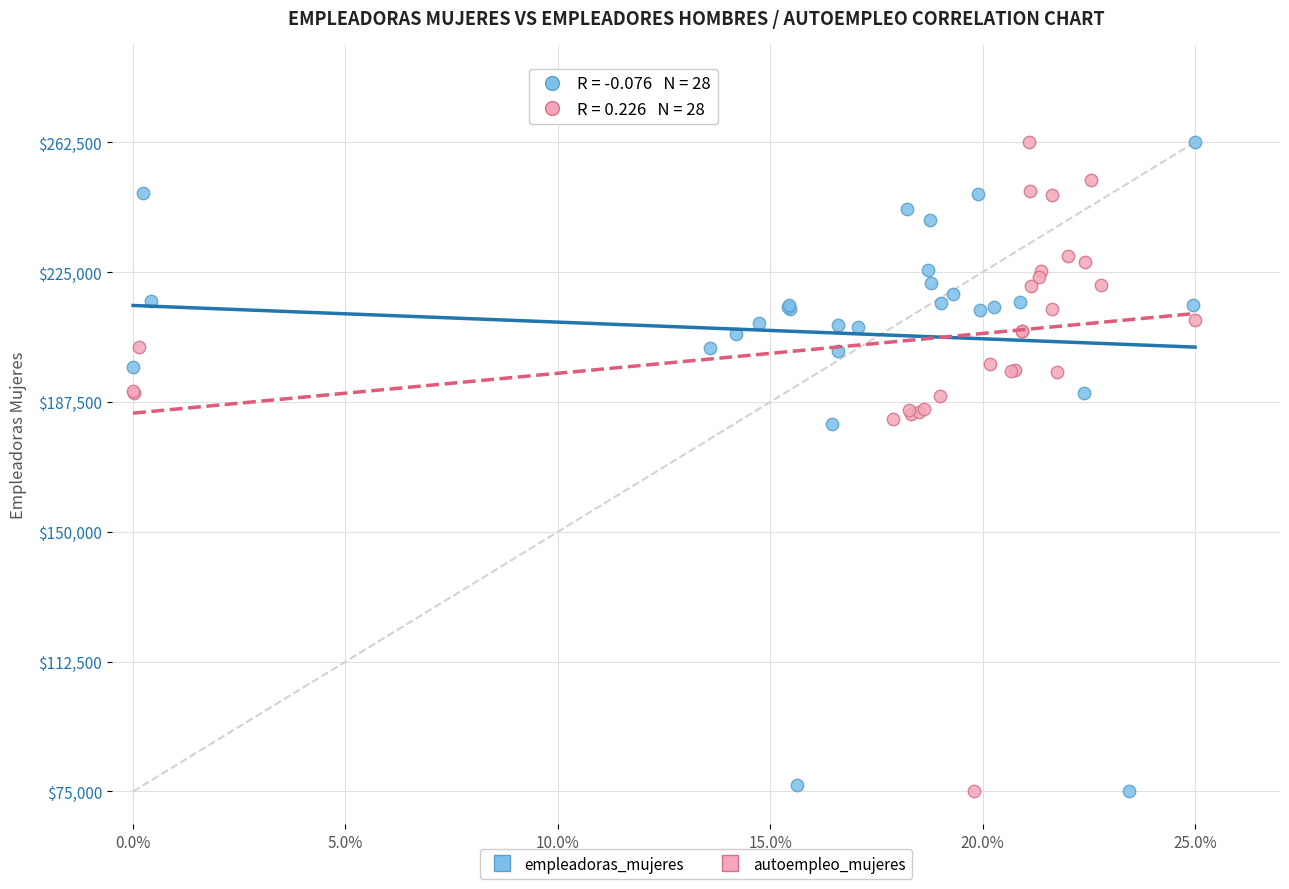

What are all the series names shown in the legend?

empleadoras_mujeres, autoempleo_mujeres